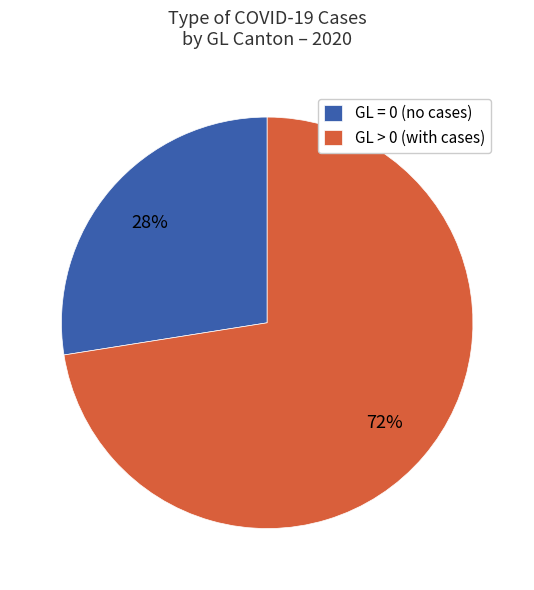

What percentage is the GL > 0 (with cases) slice, to the nearest percent?

73%